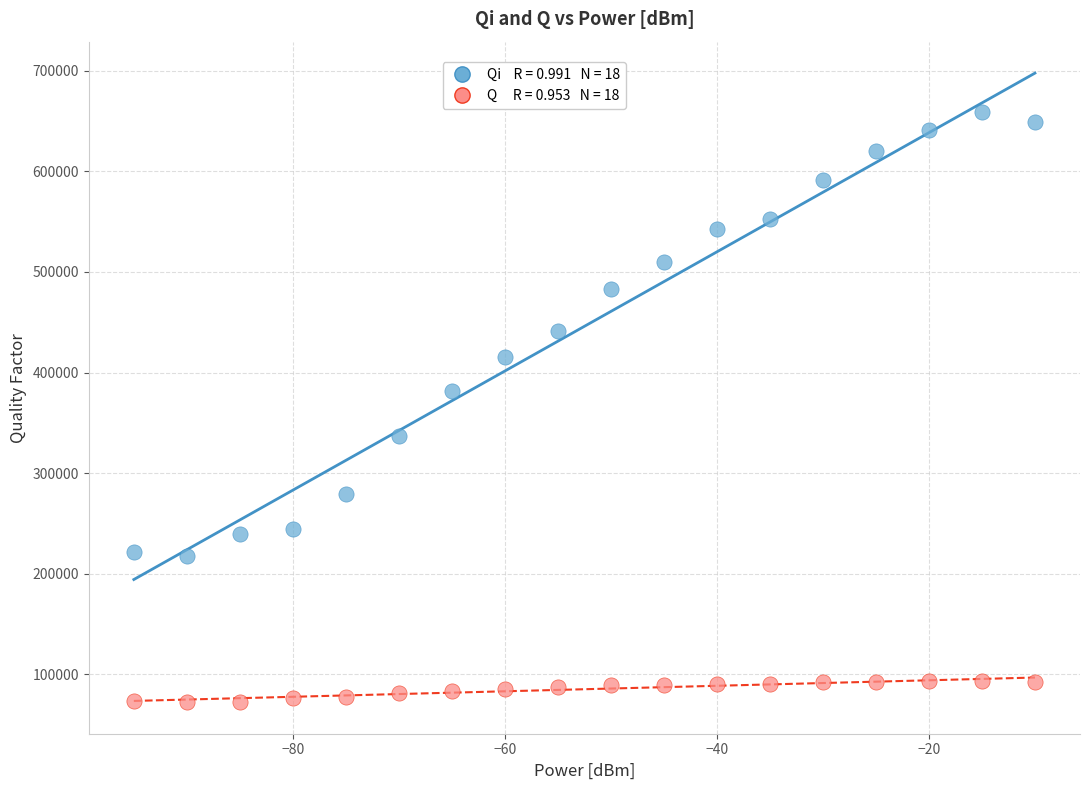

Across all data points, what is the range of Y values (max minus min)?

587328.3